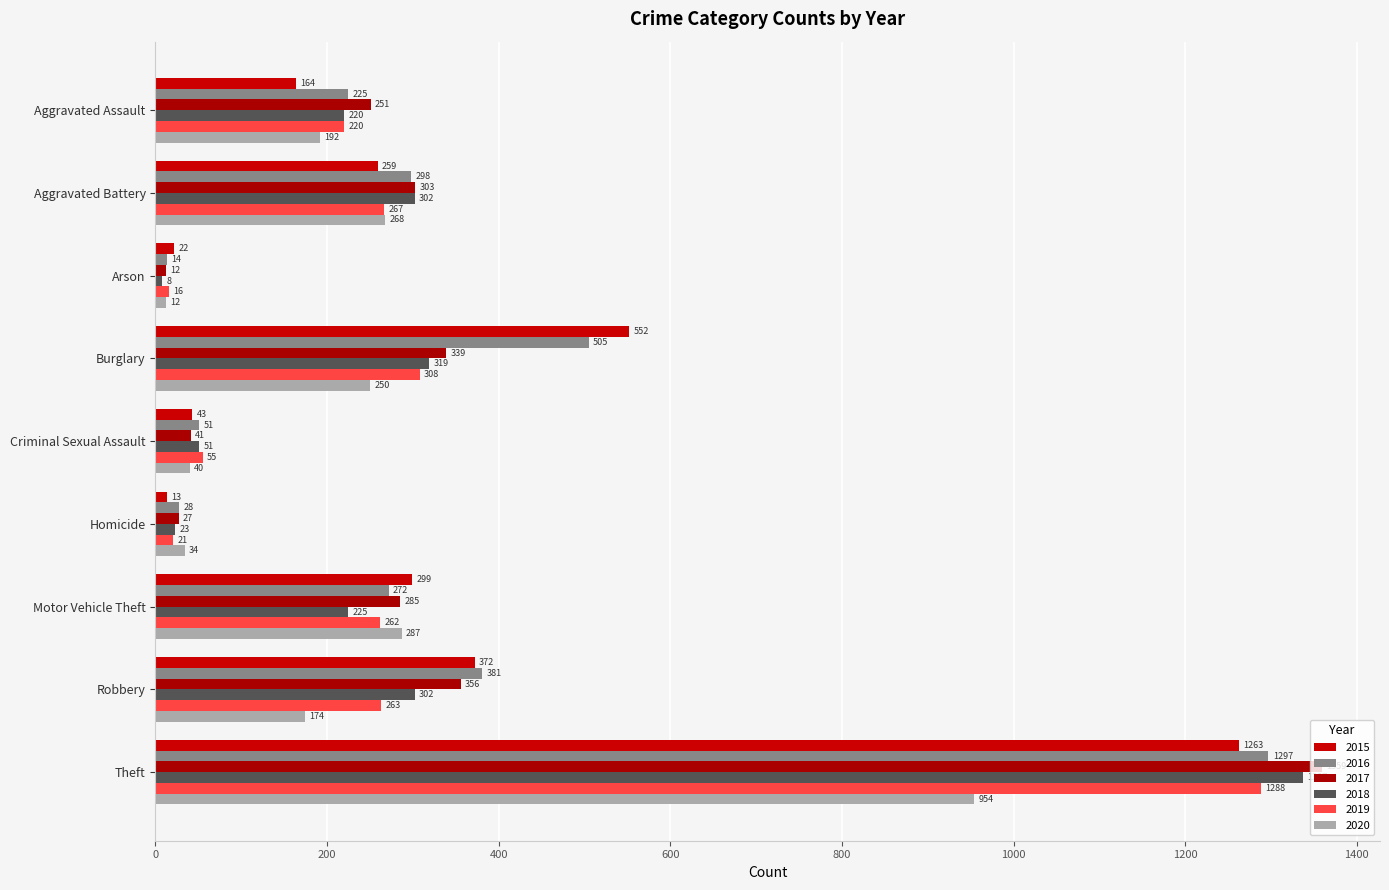

What are all the series names shown in the legend?

2015, 2016, 2017, 2018, 2019, 2020